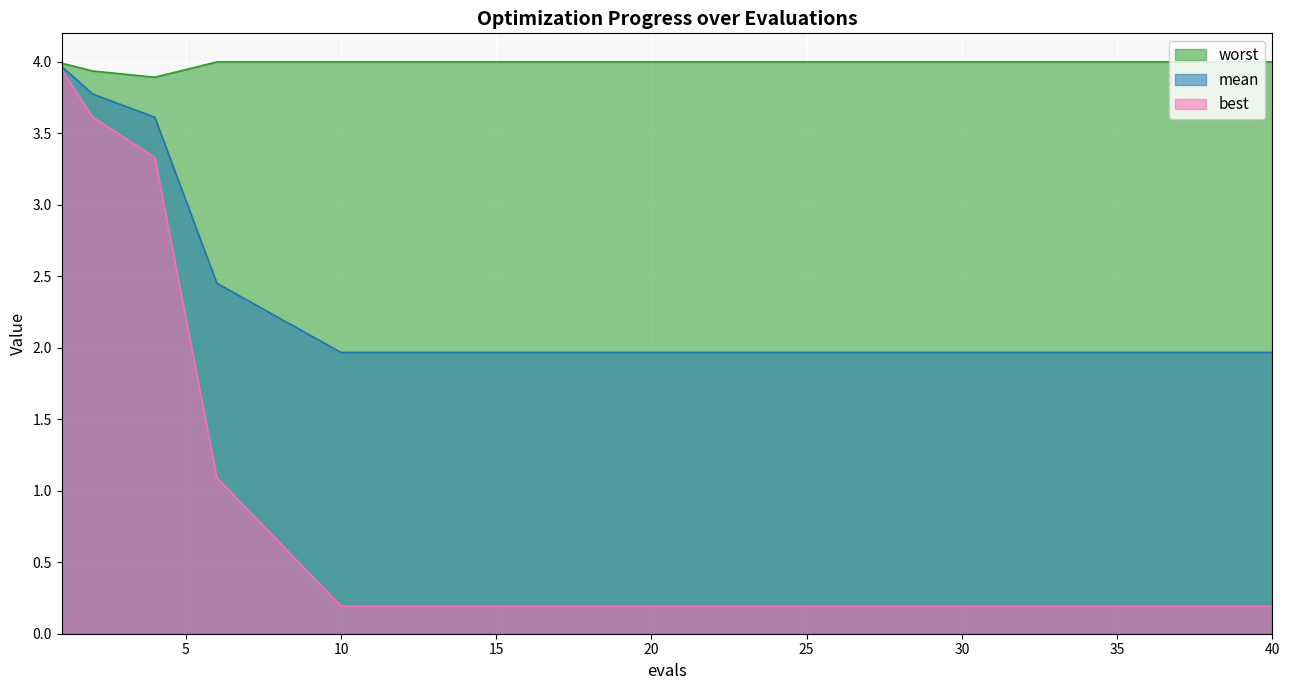

What is the average value of the best series?

0.9